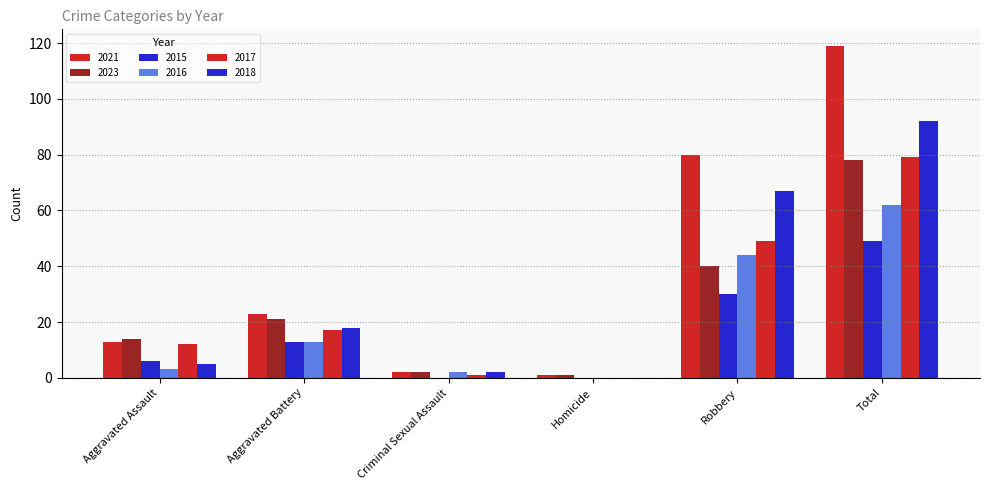

What is the label of the 4th bar from the left?

Homicide